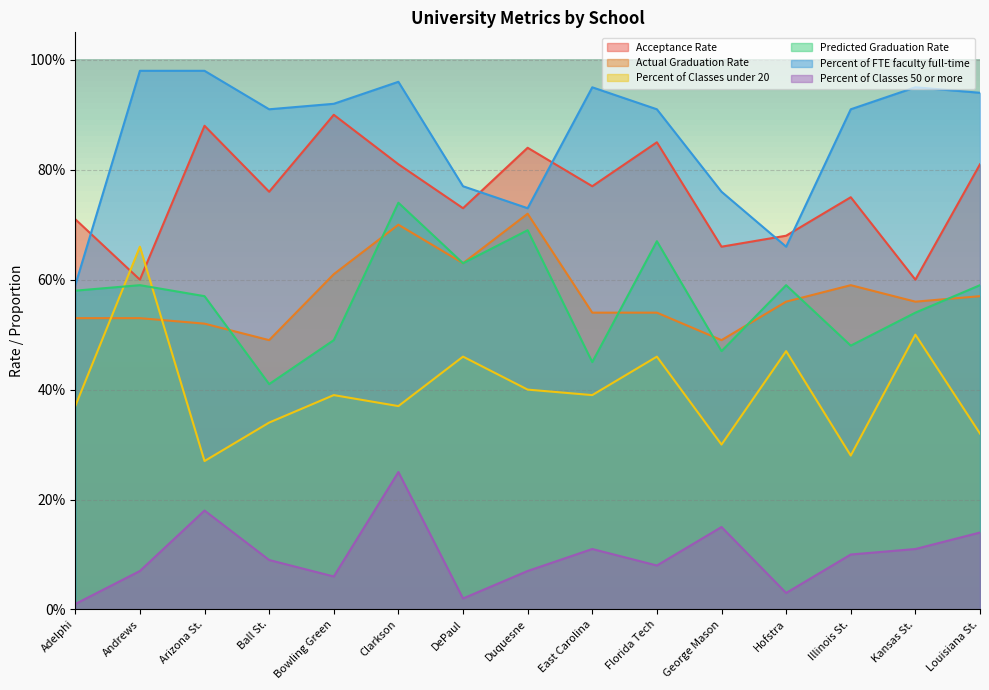

Where is the first local minimum for Actual Graduation Rate?

Ball St.